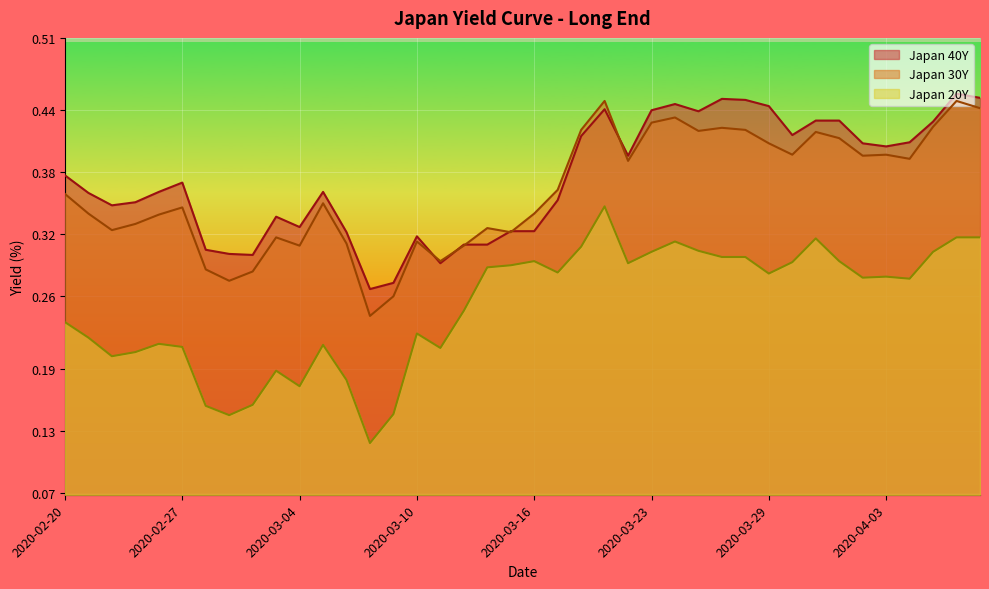

List the series in order of their peak value, highest first.

Japan 40Y, Japan 30Y, Japan 20Y